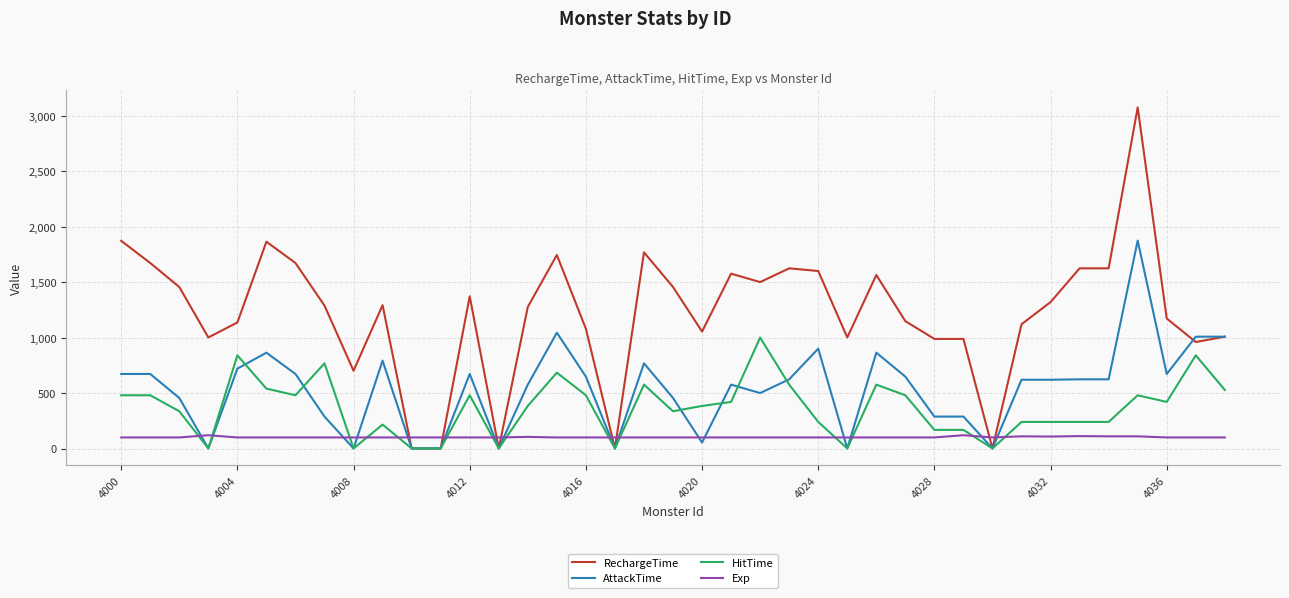

Which series has the largest range (max minus min)?

RechargeTime